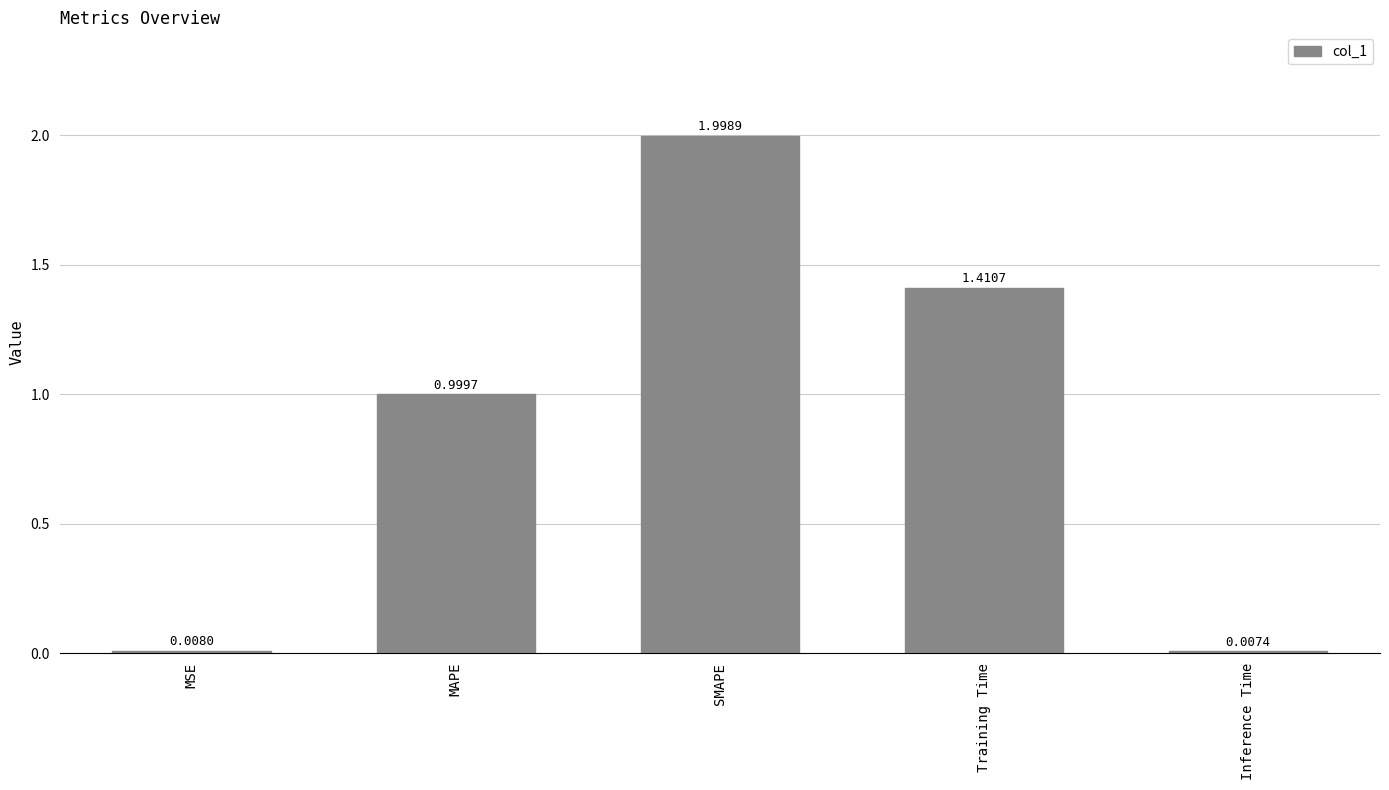

What is the sum of all values?

4.4